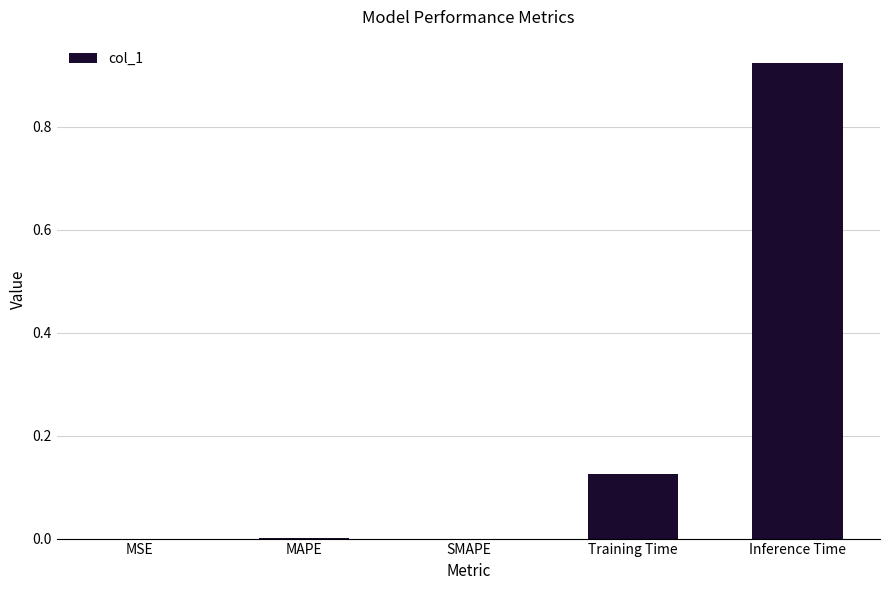

What is the average value?

0.2